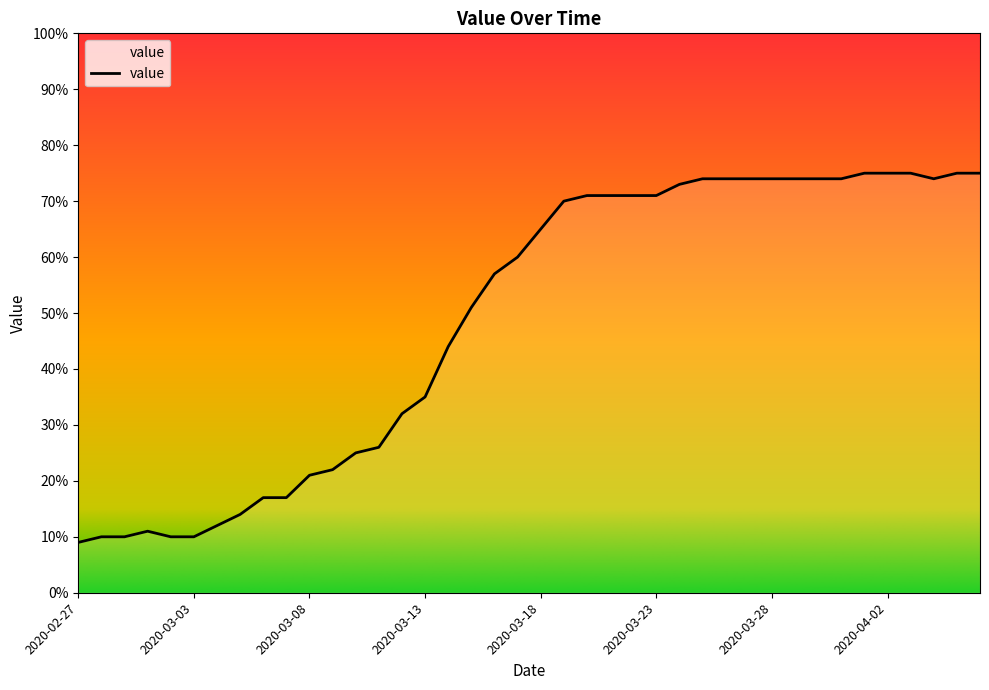

What position from the left is 2020-02-28?

2